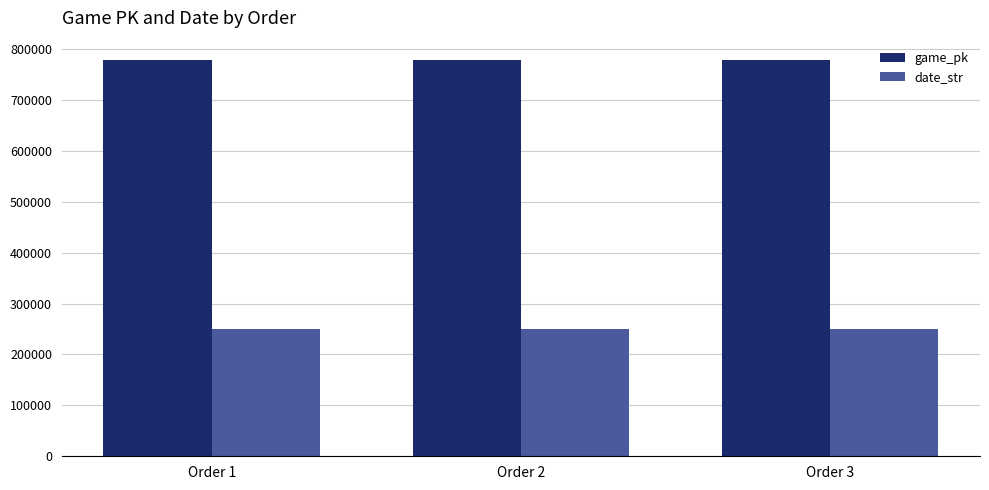

The value of date_str at Order 2 is 165645. True or false?

False